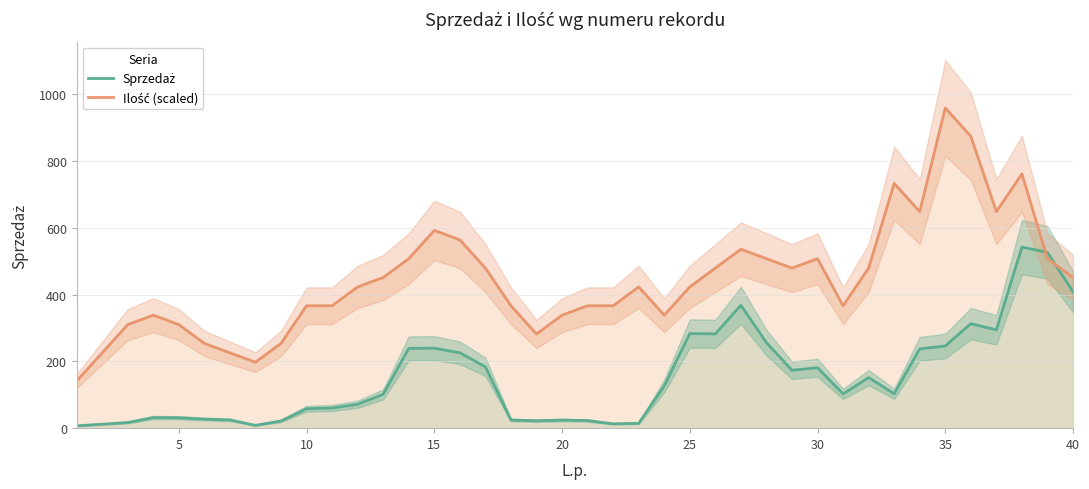

What is the minimum value for Sprzedaż?

7.1